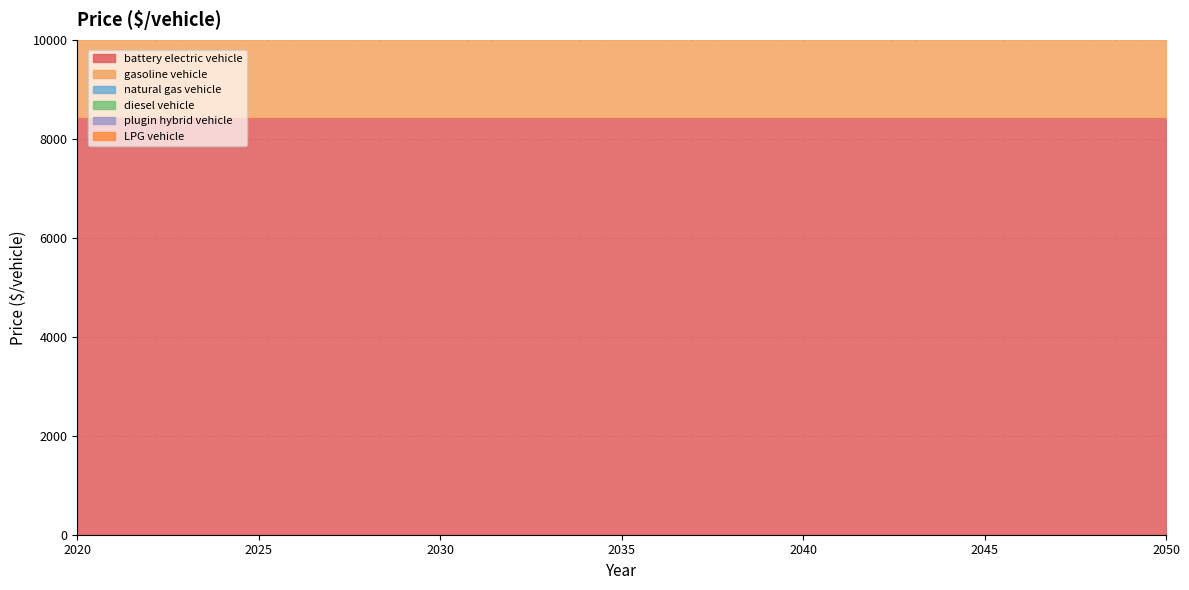

Count the number of data series in this chart.

6